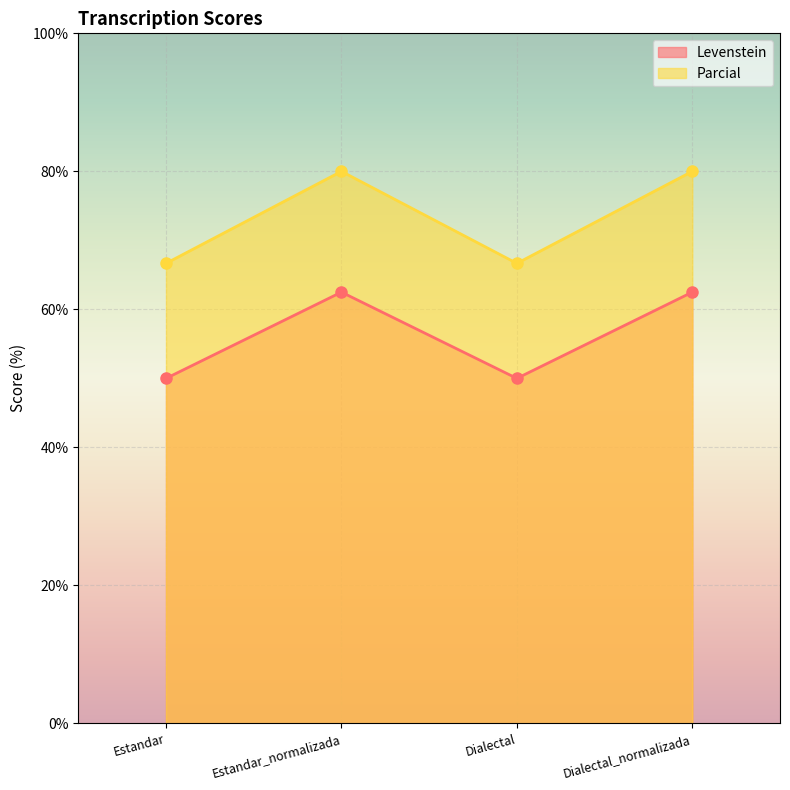

Count the number of categories in the chart.

4